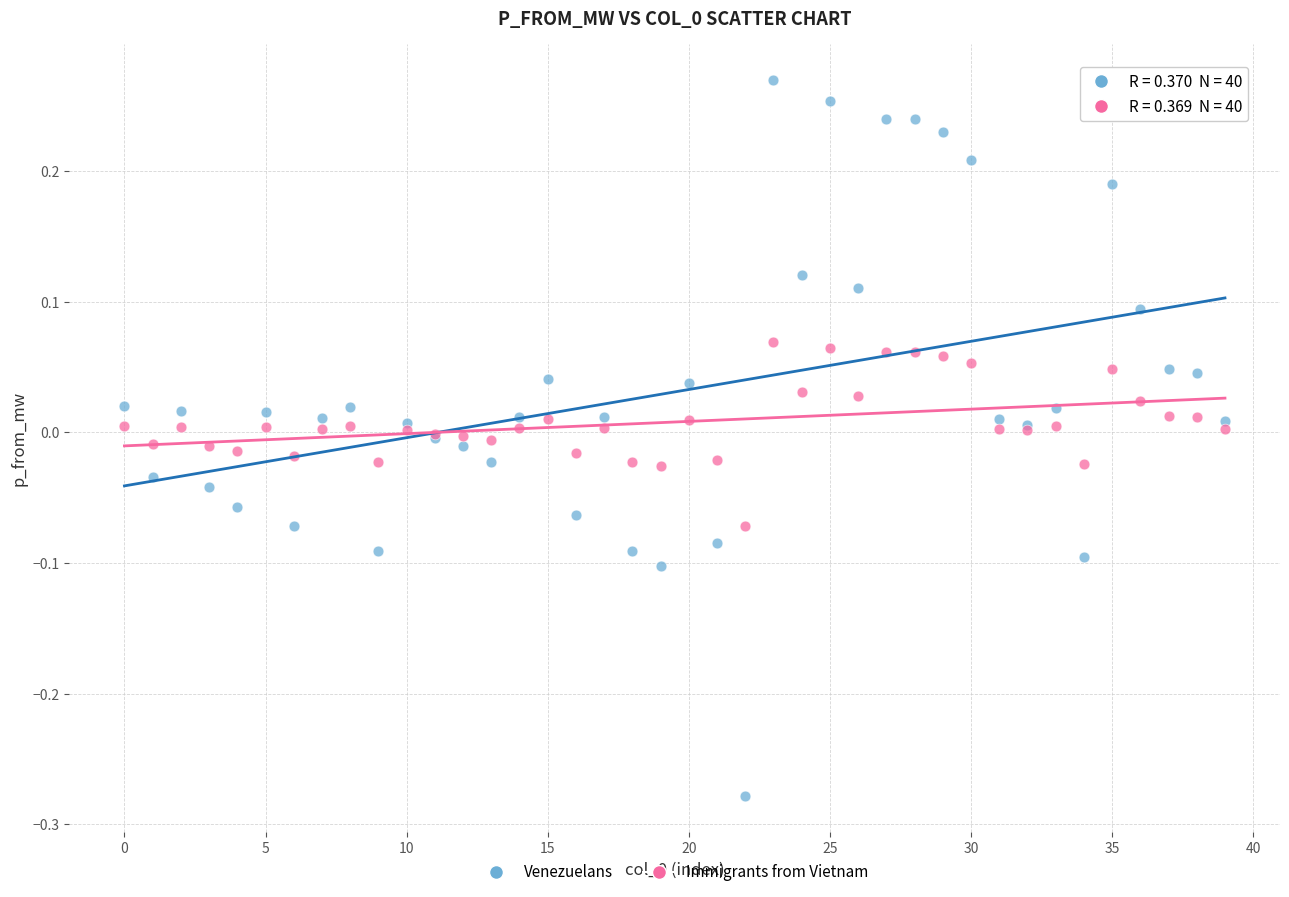

Which series has the largest Y range (max minus min)?

Venezuelans